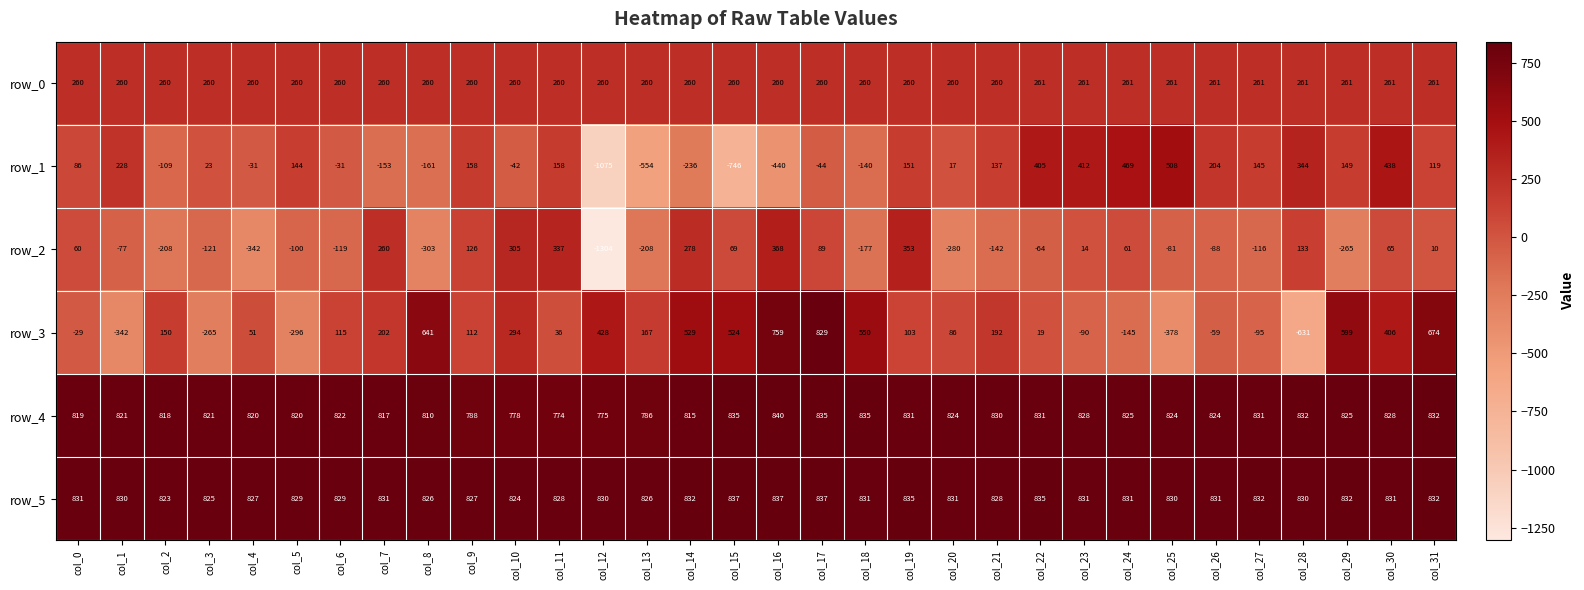

Rank the series at col_27 from lowest to highest value.

row_2, row_3, row_1, row_0, row_4, row_5